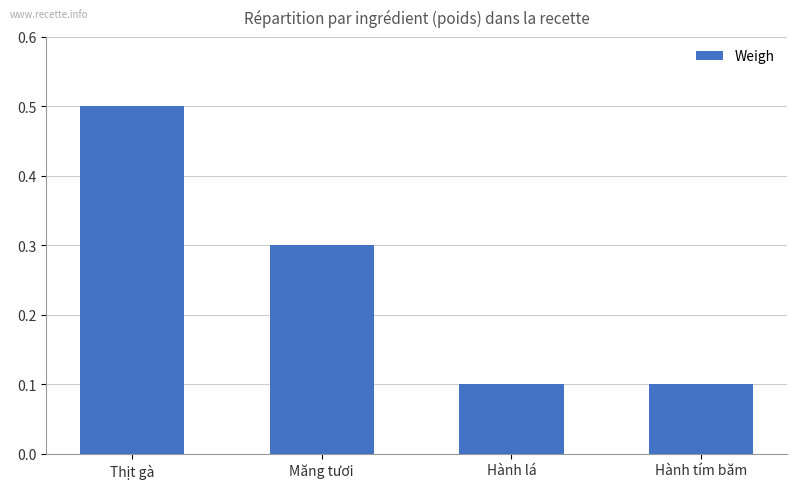

What is the label of the 1st bar from the left?

Thịt gà